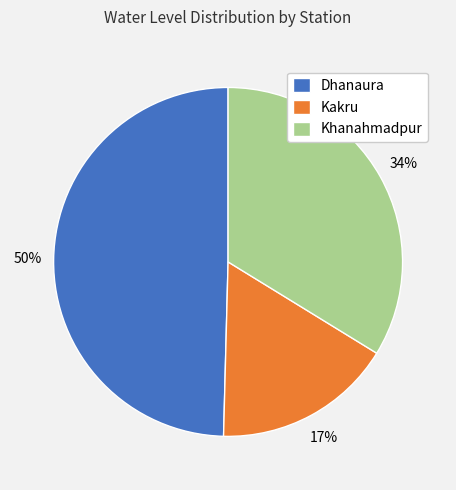

To the nearest percent, what portion does Dhanaura represent?

50%